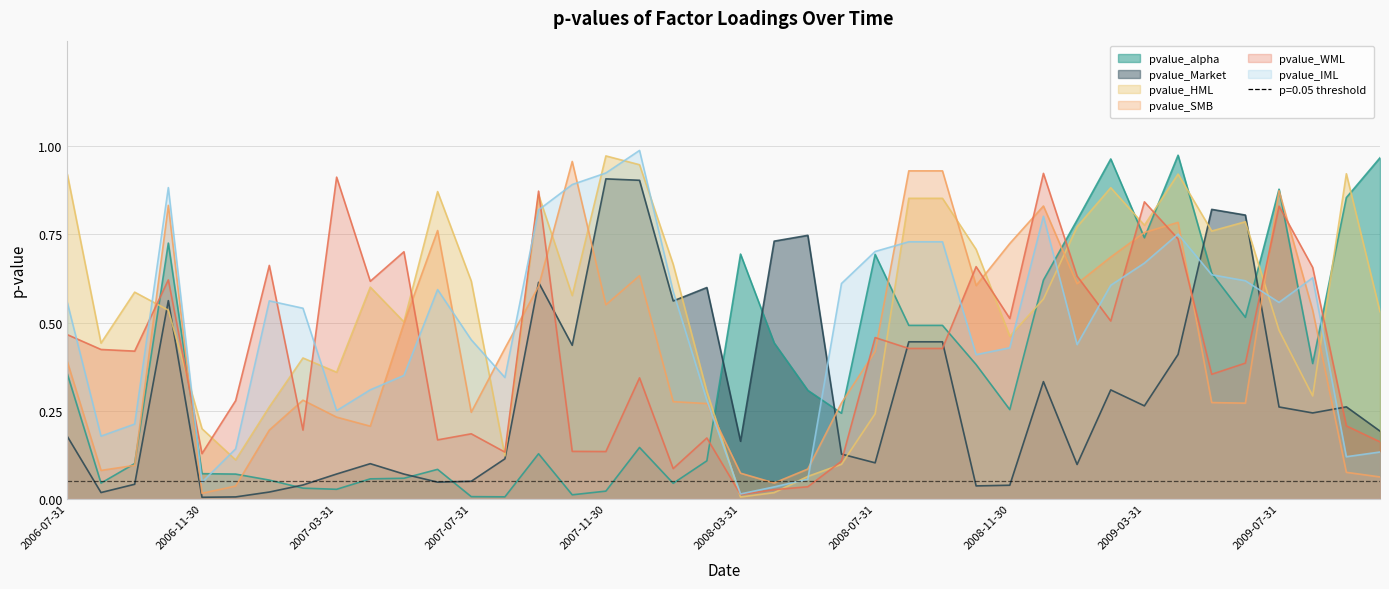

How many categories are shown in the chart?

40